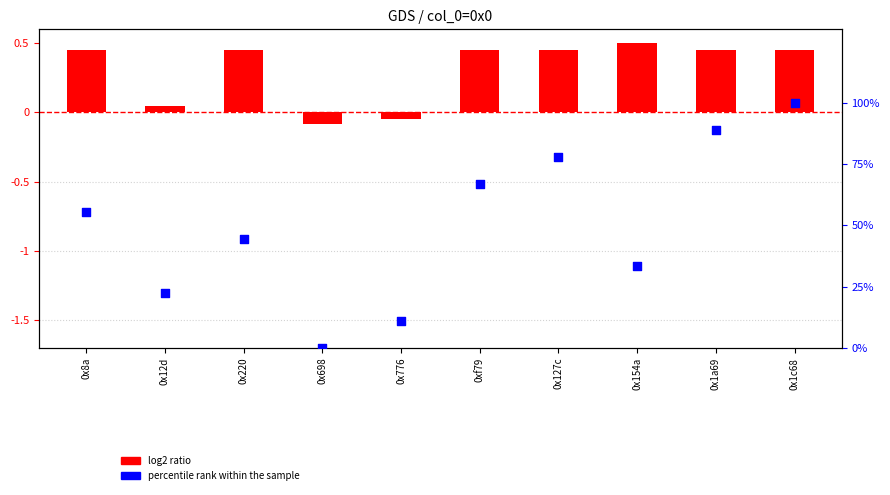

What is the total value across all series at 0x220?

44.9